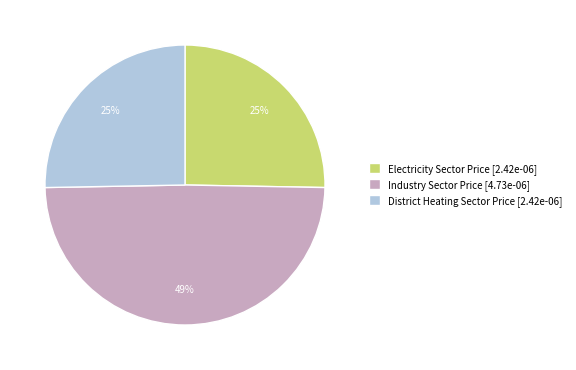

What percentage is the District Heating Sector Price slice, to the nearest percent?

25%